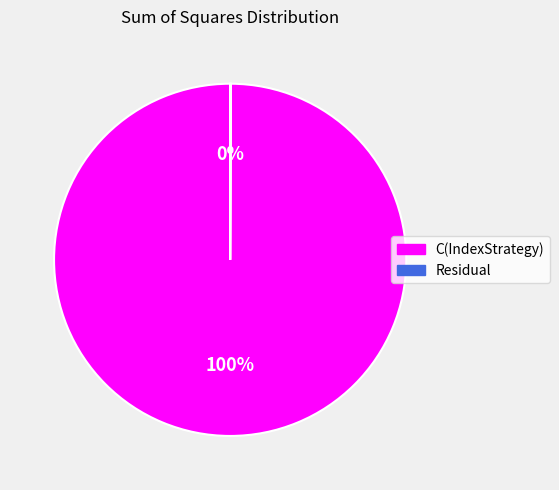

Is there any slice that represents more than half of the pie?

Yes